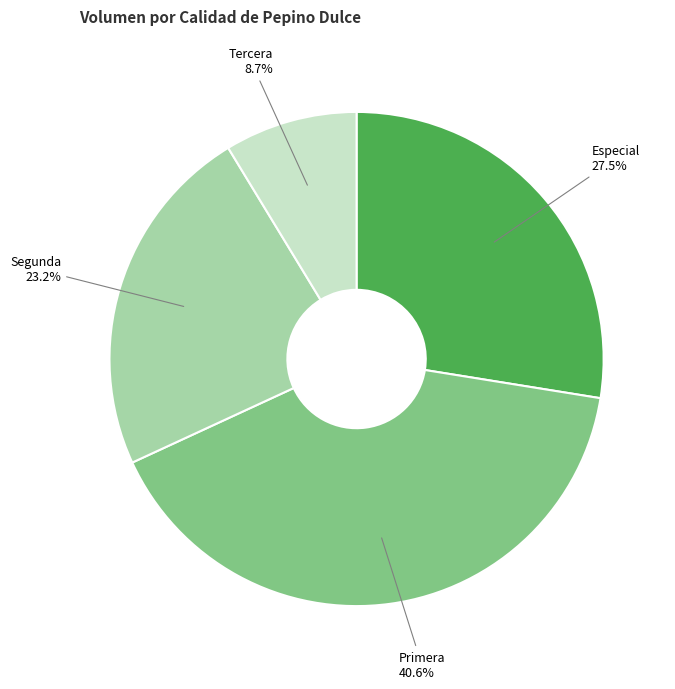

The Especial slice represents 40% of the pie. True or false?

False